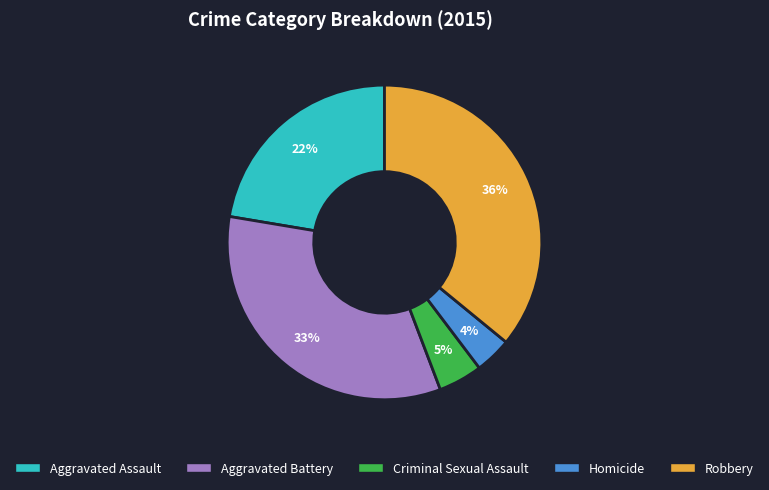

How many segments does this pie chart have?

5